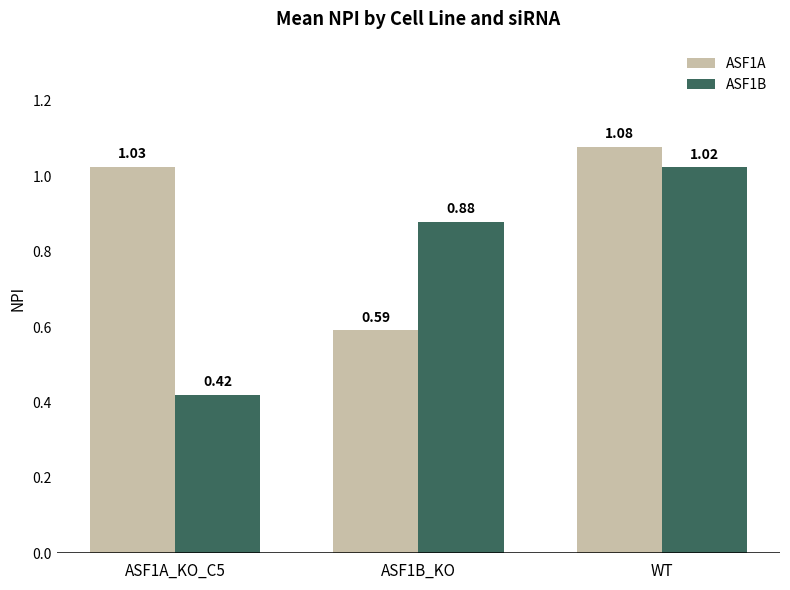

What is the label of the 2nd bar from the right?

ASF1B_KO